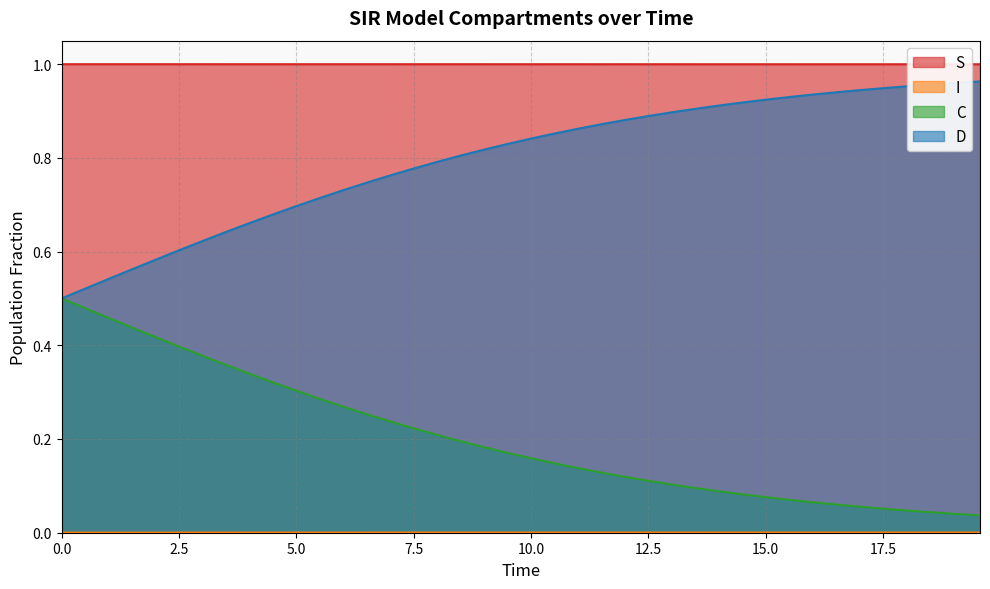

True or false: S and D intersect in this chart.

False